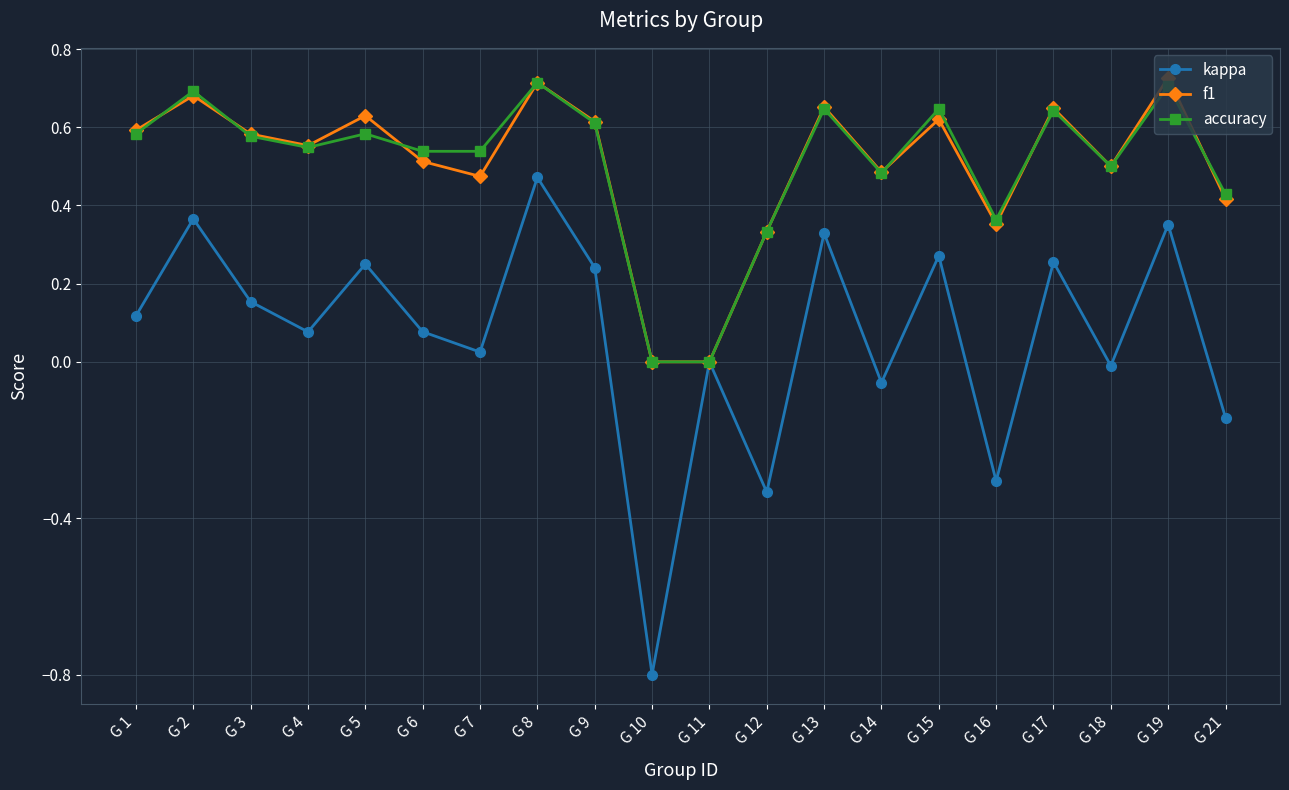

How many f1 values are between 0 and 1?

20